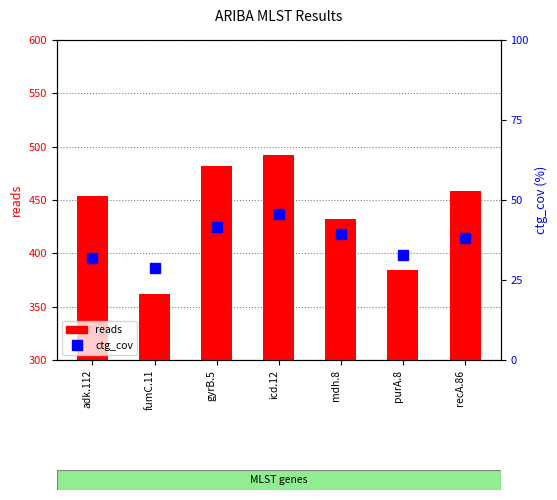

What is the label of the 7th bar from the right?

adk.112